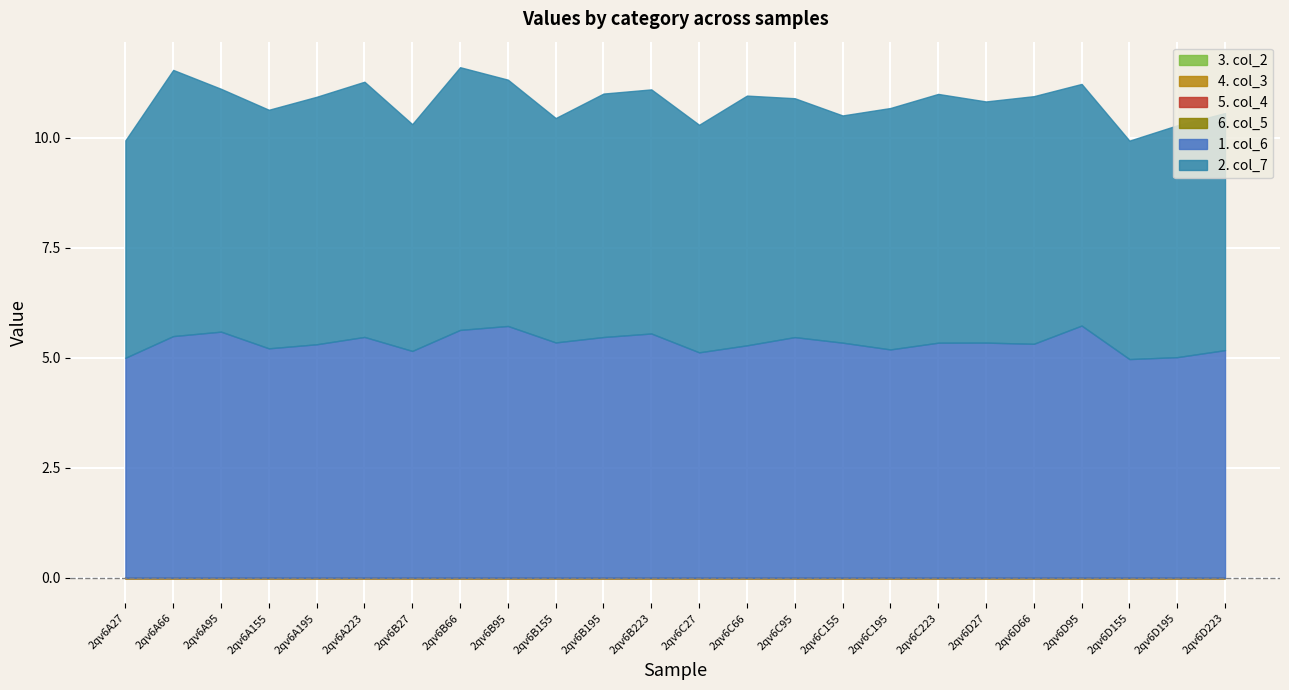

Which series changed the most between 2qv6A27 and 2qv6A223?

col_7